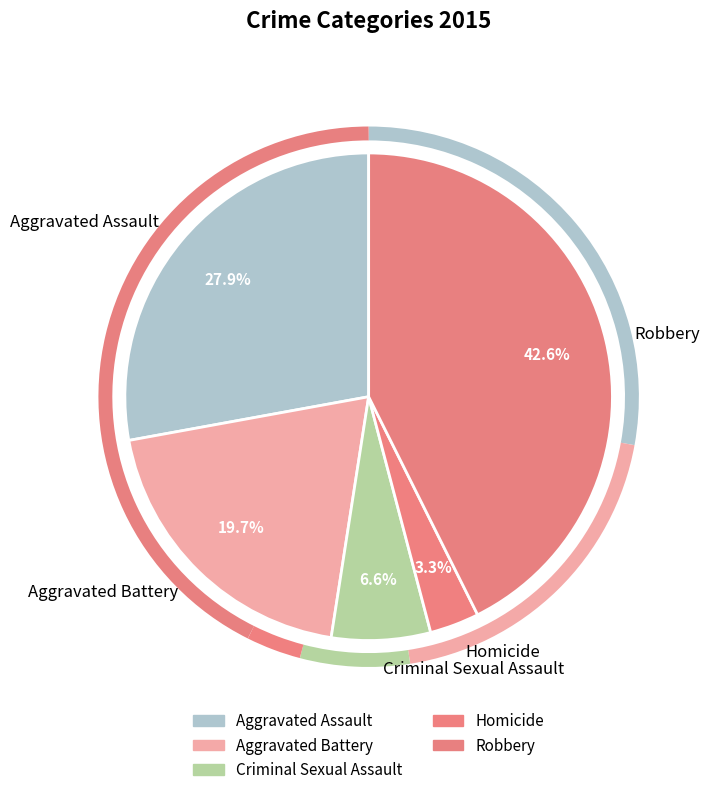

Rank the categories by value from highest to lowest.

Robbery, Aggravated Assault, Aggravated Battery, Criminal Sexual Assault, Homicide